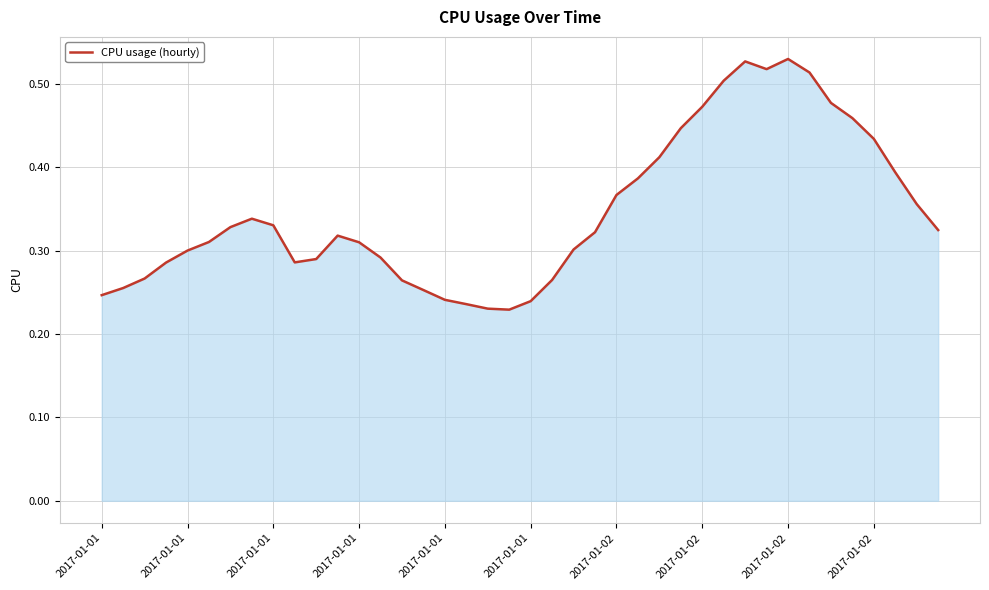

Does the chart display data point markers on the line(s)?

No